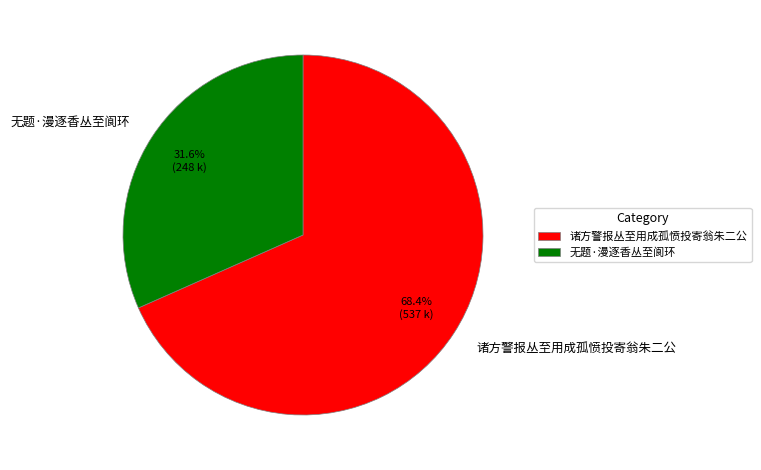

The 无题·漫逐香丛至阆环 slice represents 38% of the pie. True or false?

False